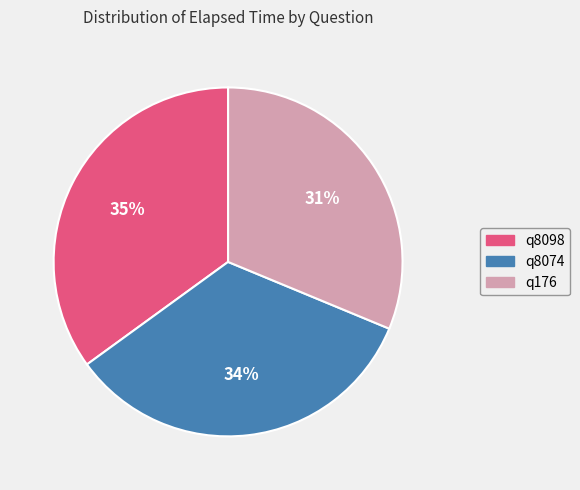

True or false: q176 accounts for 31% of the total.

True